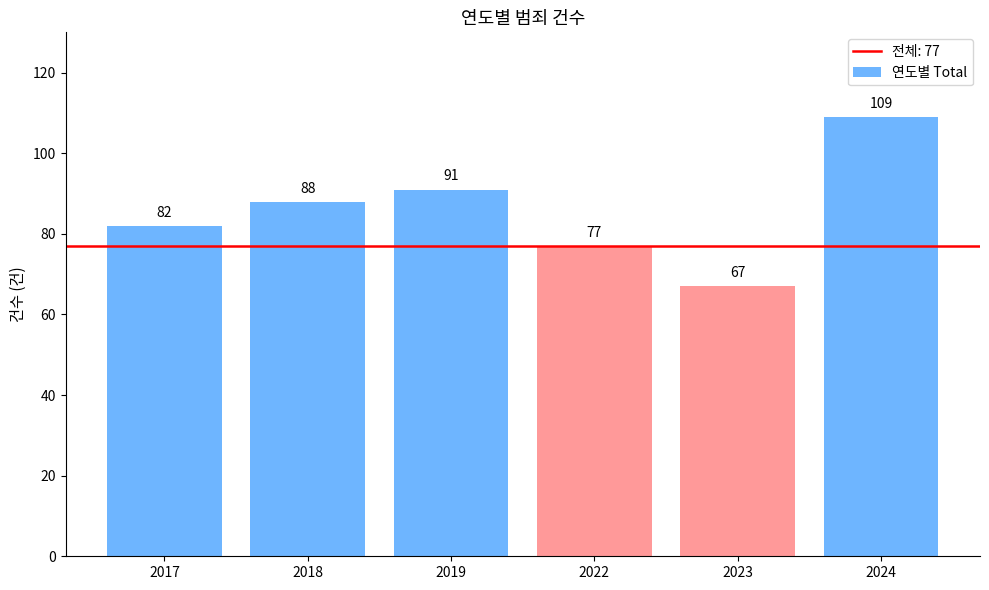

Are the bars horizontal?

No